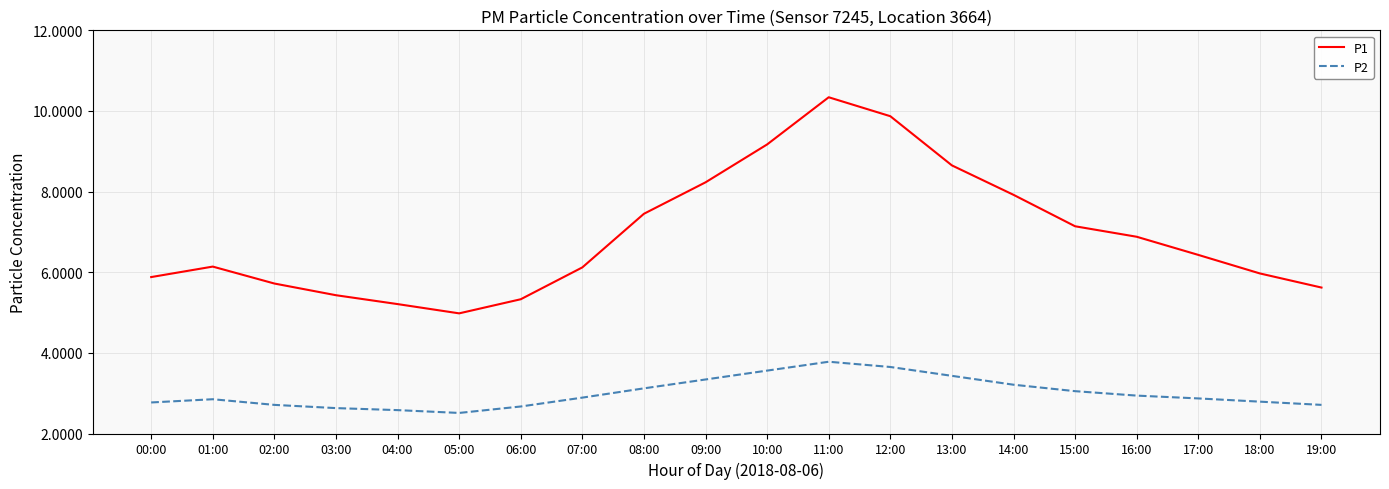

What is the difference between the second highest and minimum values in the P2 series?

1.1